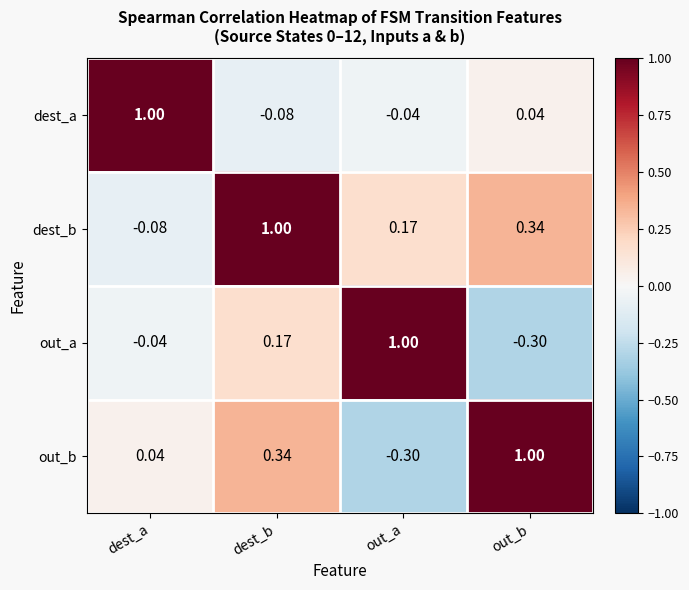

At dest_a, list the series in order from largest to smallest.

dest_a, out_b, out_a, dest_b